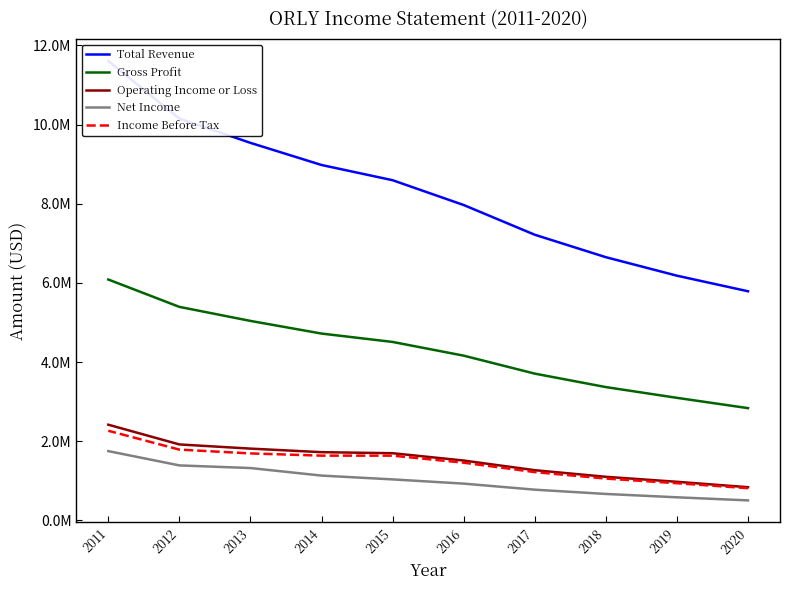

True or false: Income Before Tax and Gross Profit cross at least once.

False